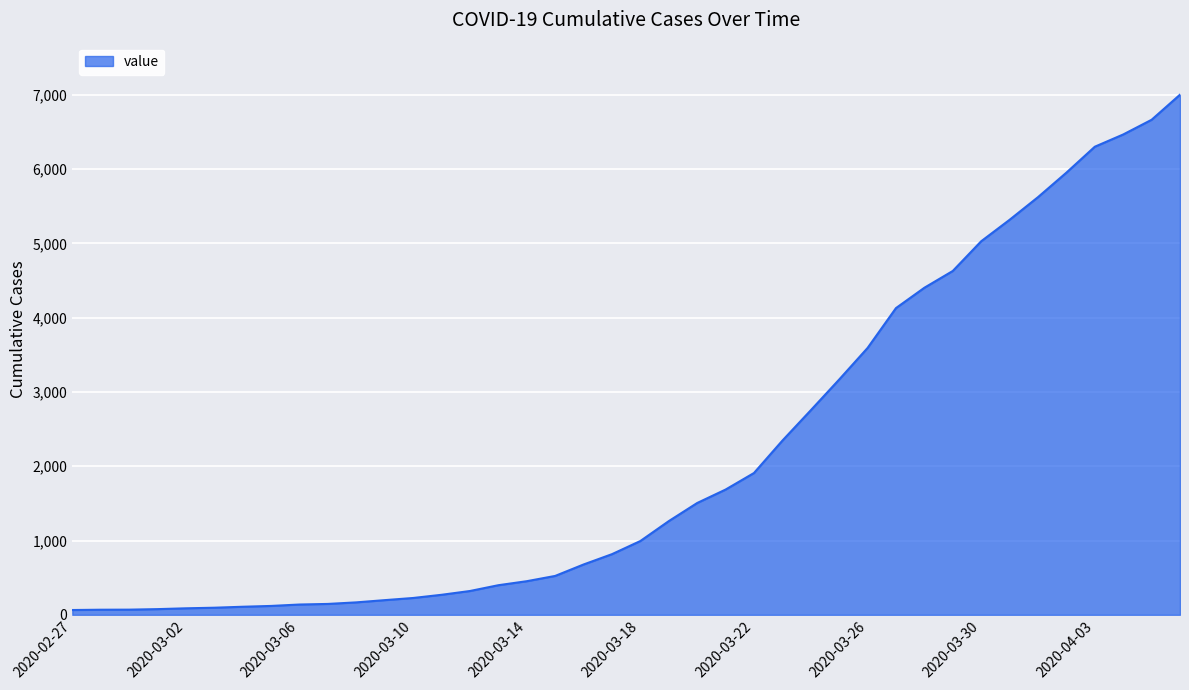

What is the difference between the maximum and minimum values?

6940